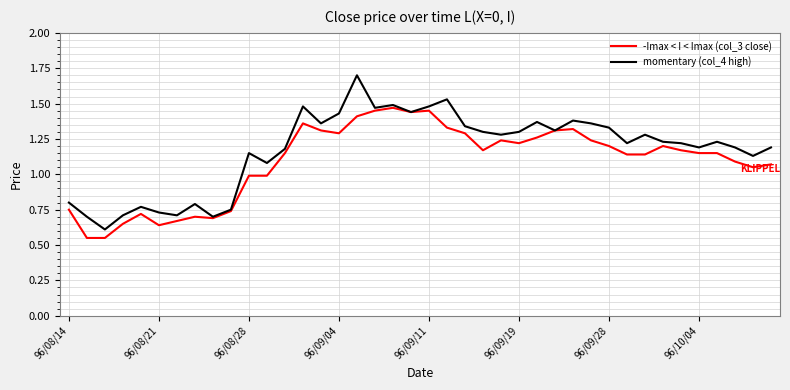

Rank the series by their maximum value, from highest to lowest.

momentary (col_4 high), -Imax < I < Imax (col_3 close)